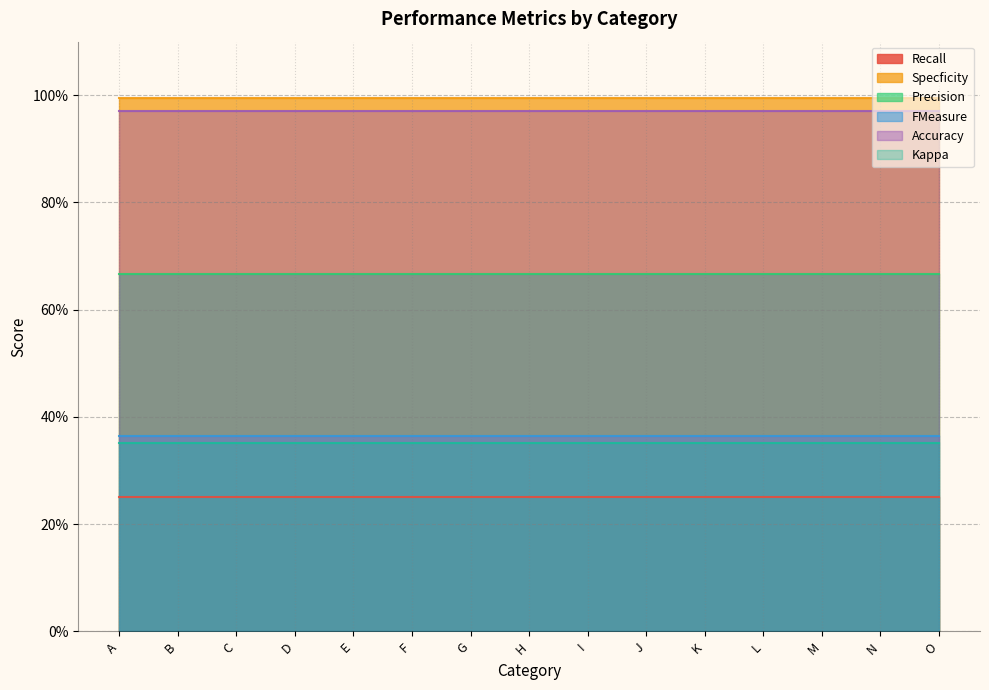

At how many categories does at least one series exceed 0?

15